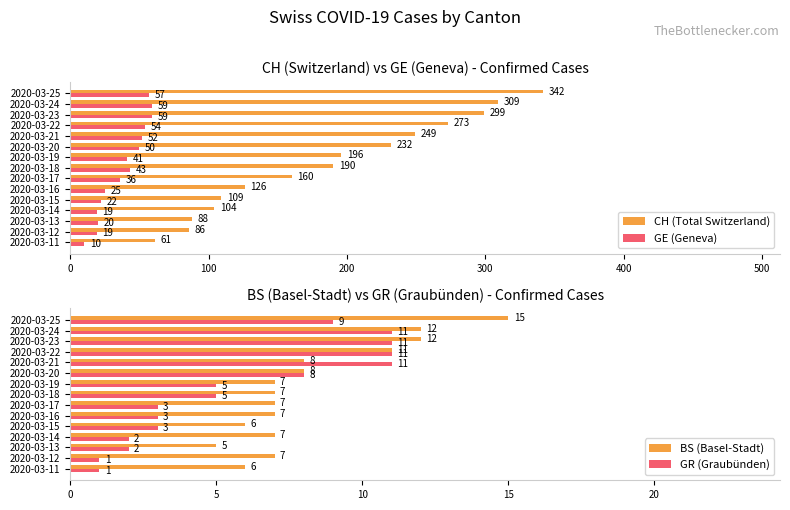

Is it true that CH (Total Switzerland) equals 104 at 2020-03-14?

True